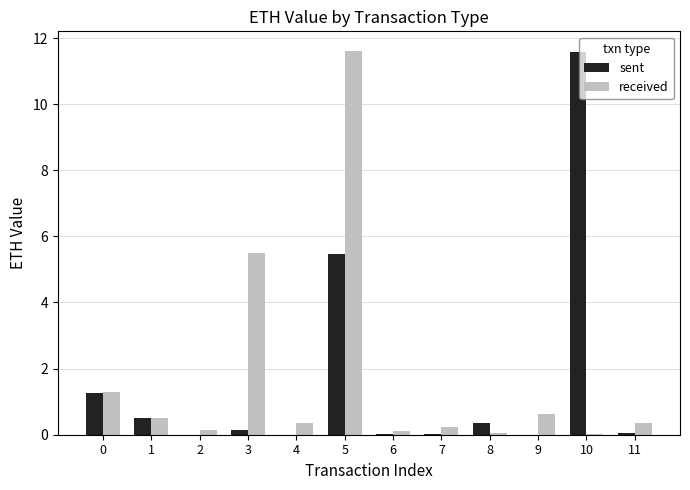

The sent series shows 0.5 at 1. True or false?

True